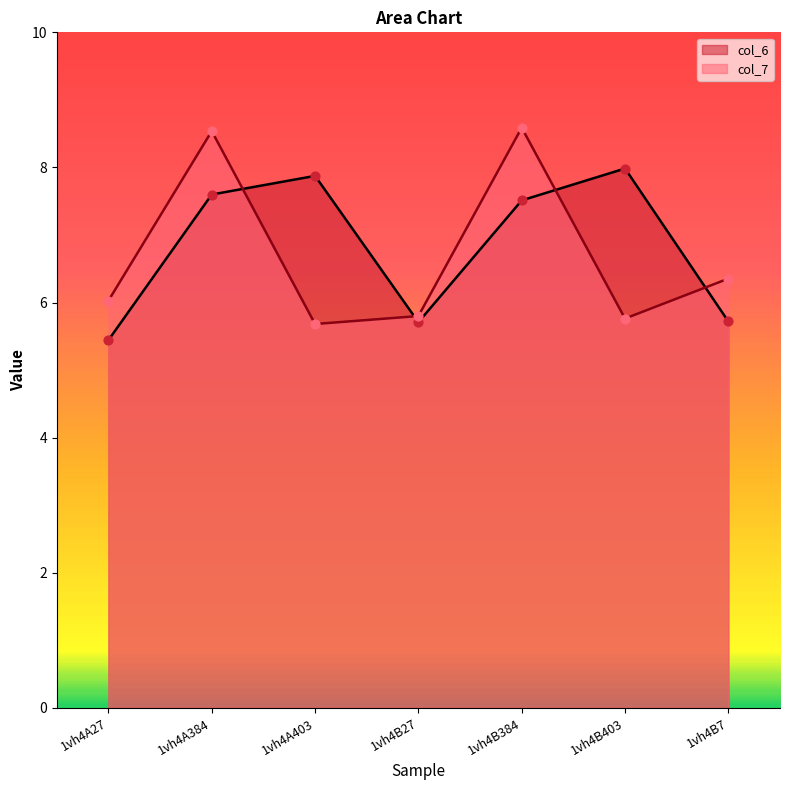

Which series has the largest Y range (max minus min)?

col_7